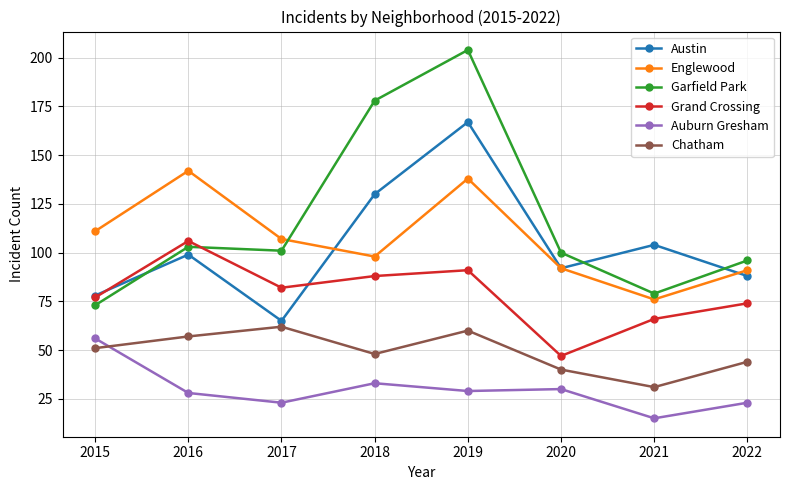

Rank the series at 2017 from lowest to highest value.

Auburn Gresham, Chatham, Austin, Grand Crossing, Garfield Park, Englewood